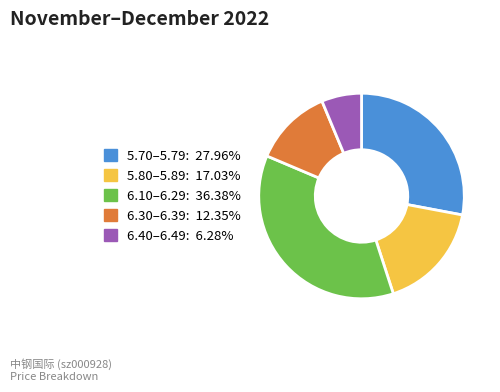

Is there a majority slice in this chart?

No